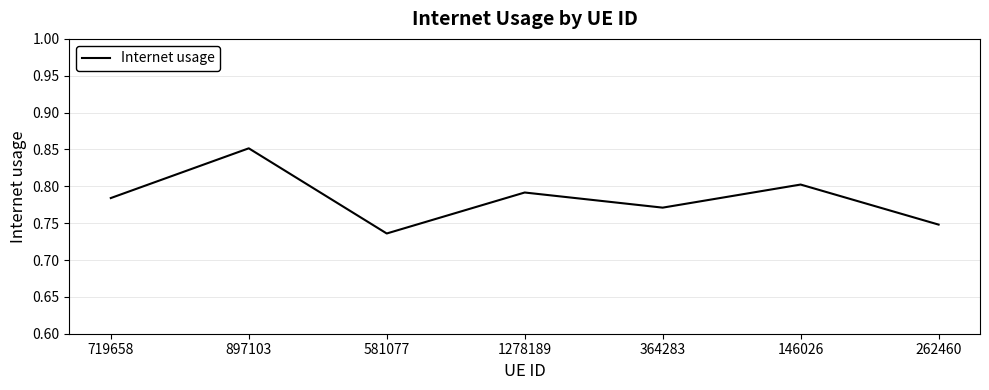

At which category does the data reach its first local valley?

581077